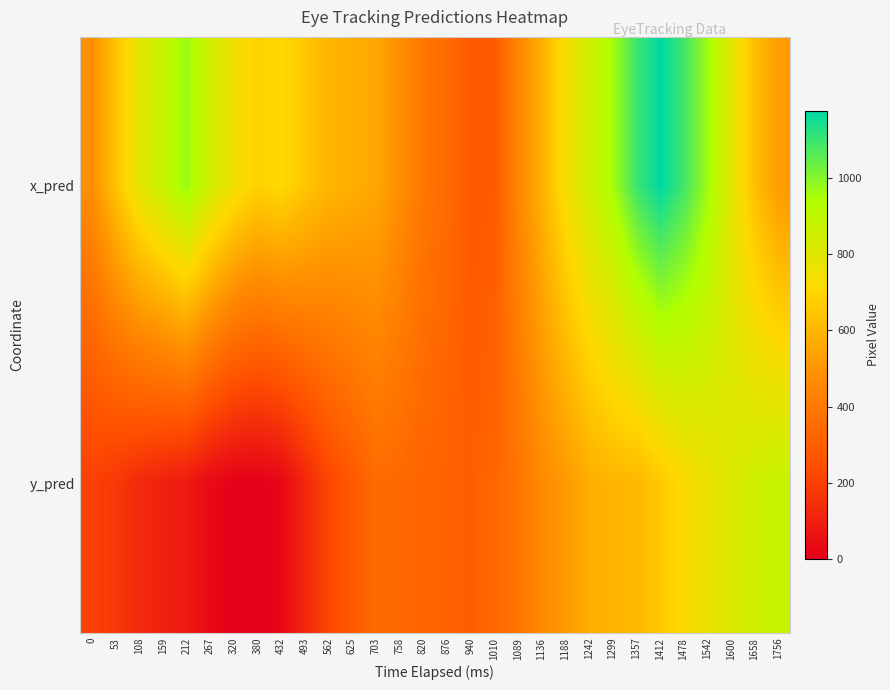

Reading right to left, transcribe all the data shown in this chart.

x_pred: 1756=514.9	1658=623.4	1600=789.2	1542=963.4	1478=1087.7	1412=1175.8	1357=1096.3	1299=957.2	1242=851.0	1188=734.6	1136=583.7	1089=449.3	1010=285.4	940=280.9	876=345.8	820=393.8	758=476.7	703=553.9	625=576.7	562=597.8	493=651.1	432=707.1	380=685.4	320=746.5	267=846.0	212=974.5	159=879.2	108=785.3	53=634.7	0=478.6
y_pred: 1756=879.1	1658=851.5	1600=809.9	1542=764.4	1478=716.1	1412=656.3	1357=603.5	1299=596.8	1242=572.0	1188=513.0	1136=463.9	1089=386.4	1010=333.1	940=297.6	876=311.0	820=322.7	758=340.9	703=348.5	625=281.1	562=215.6	493=116.1	432=23.1	380=-0.0	320=2.5	267=31.8	212=80.7	159=103.1	108=132.0	53=173.0	0=197.7